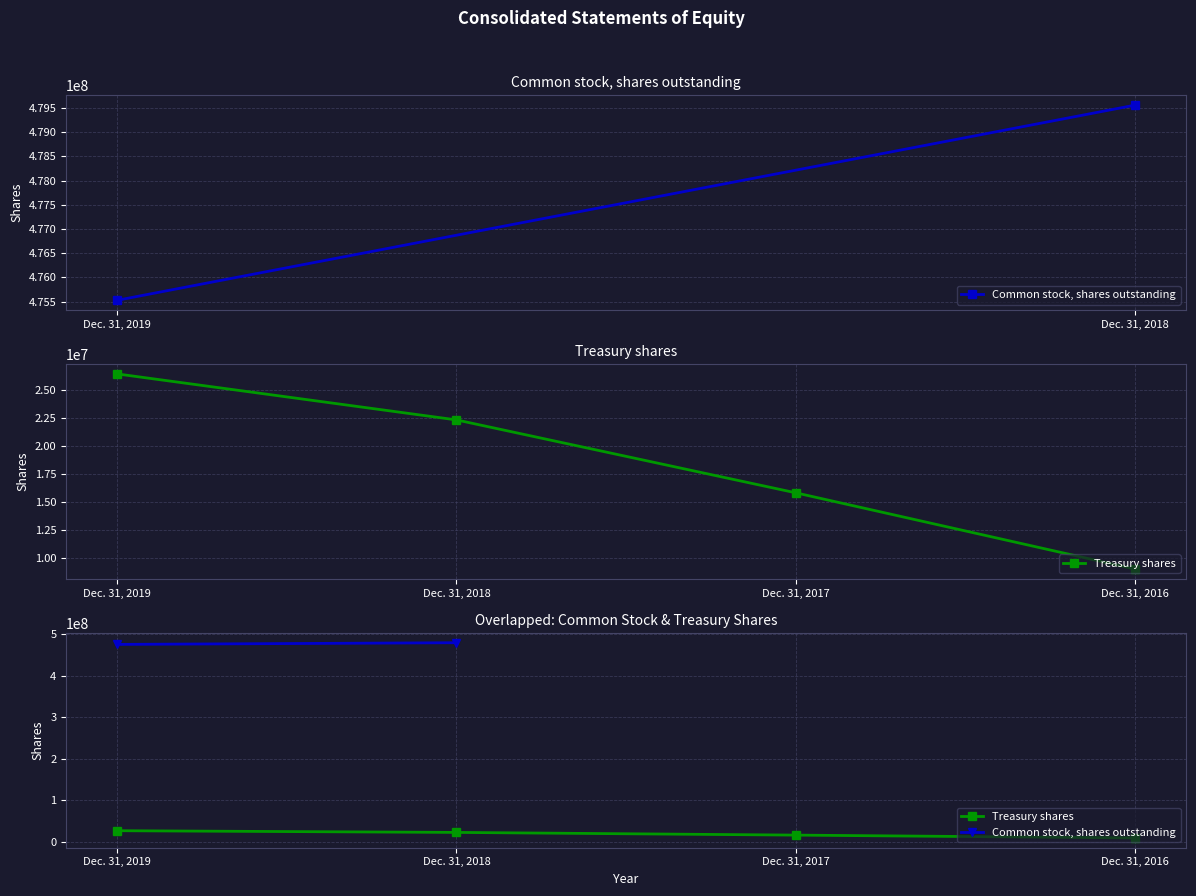

What is the value of the 3rd point from the left?

15800000